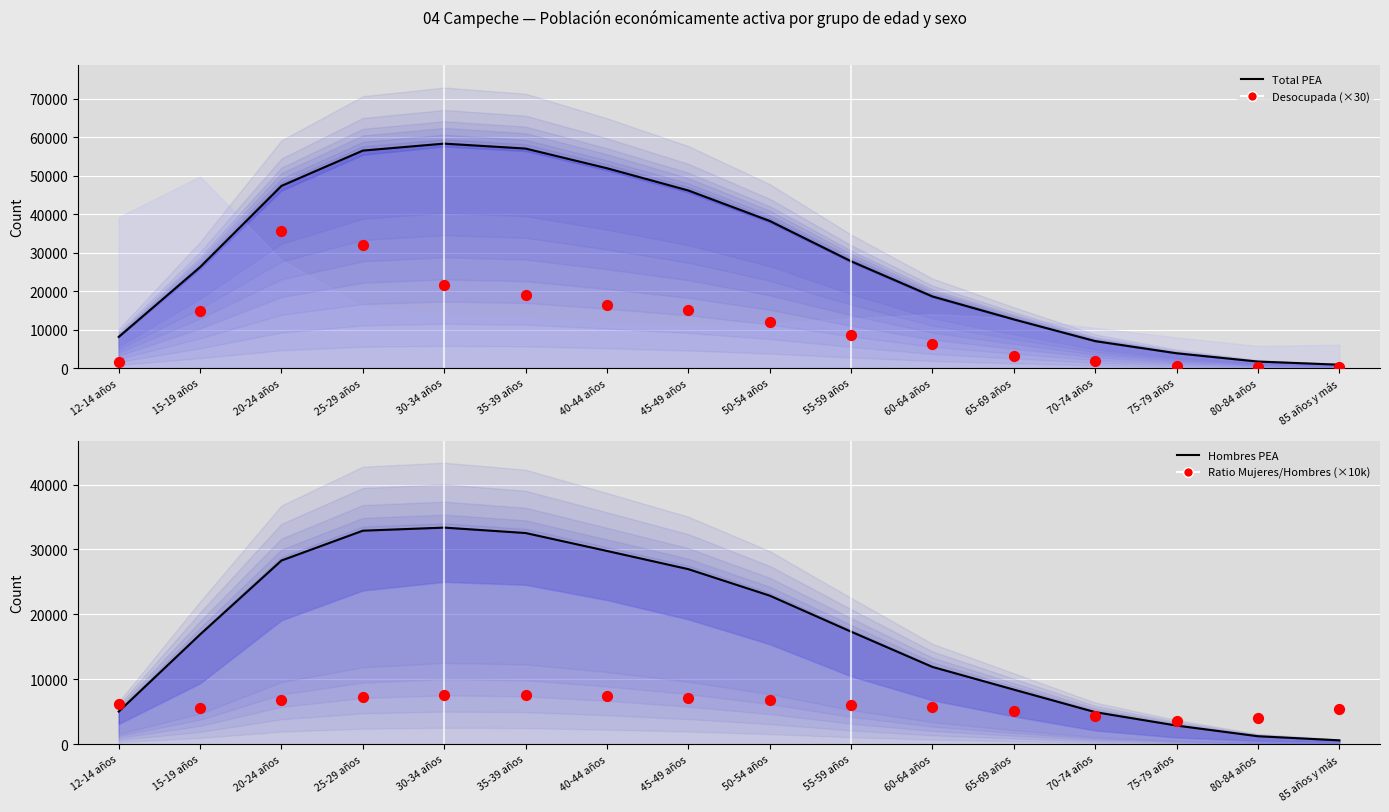

At how many categories does at least one series exceed 4544?

13